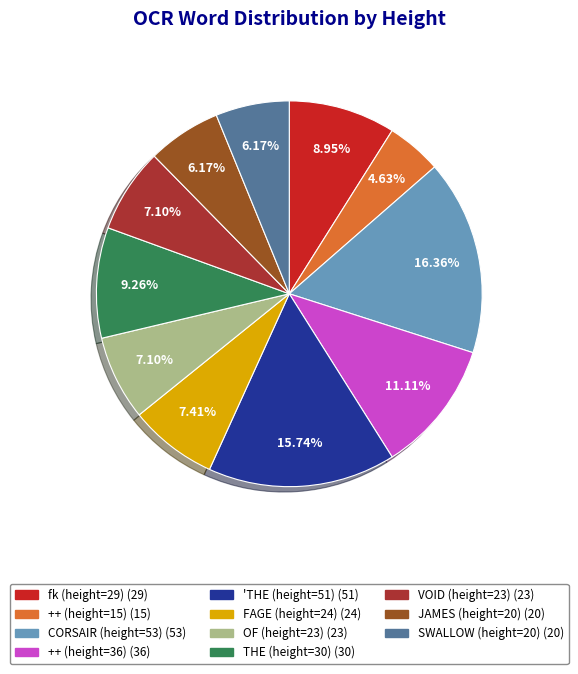

What percentage is the ++ (height=36) slice, to the nearest percent?

11%